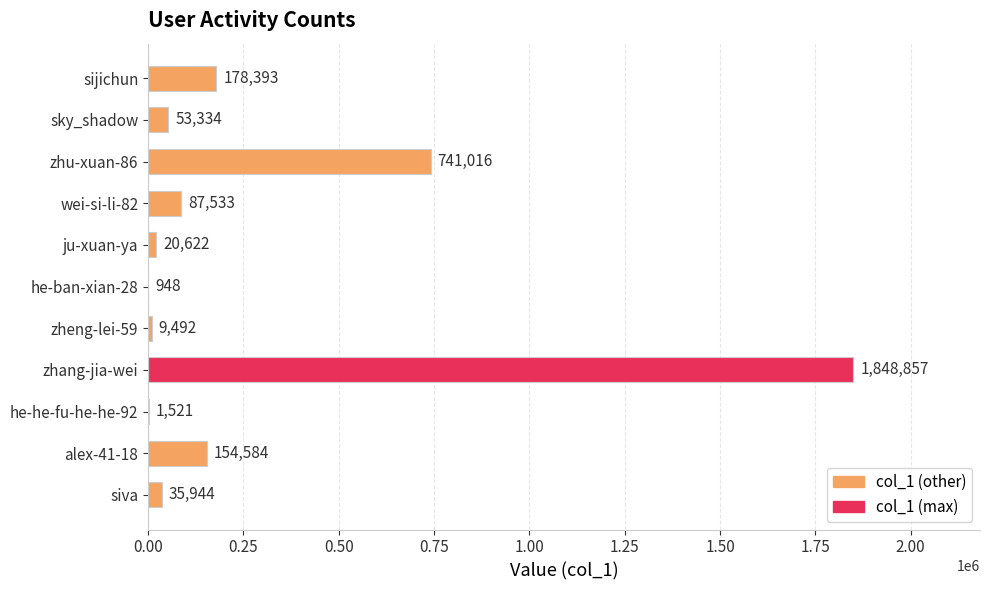

Reading top to bottom, extract all data points from this chart.

sijichun=178393	sky_shadow=53334	zhu-xuan-86=741016	wei-si-li-82=87533	ju-xuan-ya=20622	he-ban-xian-28=948	zheng-lei-59=9492	zhang-jia-wei=1848857	he-he-fu-he-he-92=1521	alex-41-18=154584	siva=35944